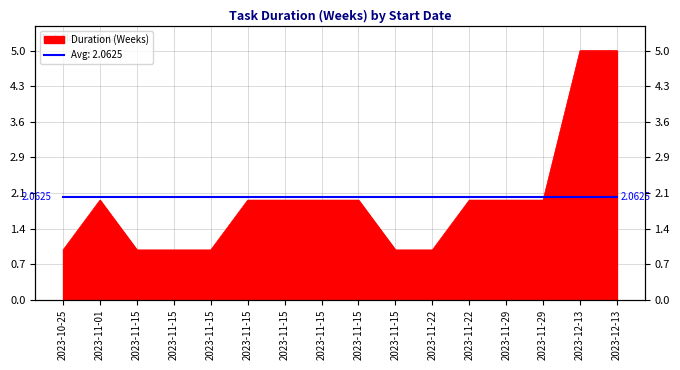

What is the sum of all values?

32